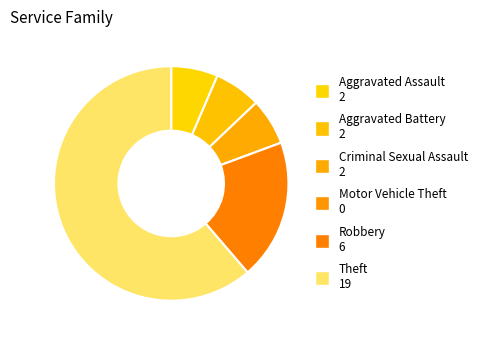

How many slices are in this pie chart?

6